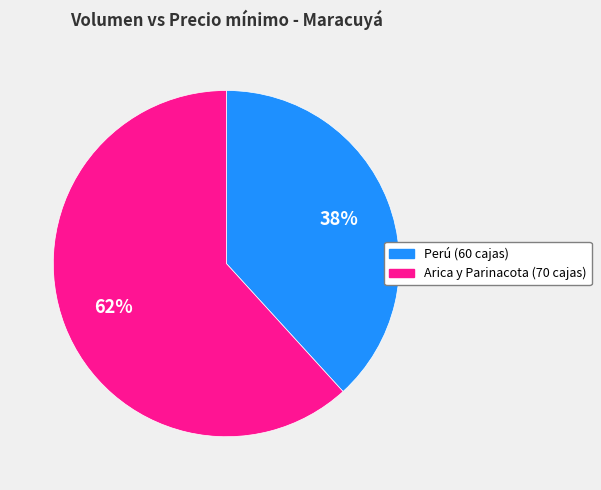

To the nearest percent, what portion does Arica y Parinacota (70 cajas) represent?

62%